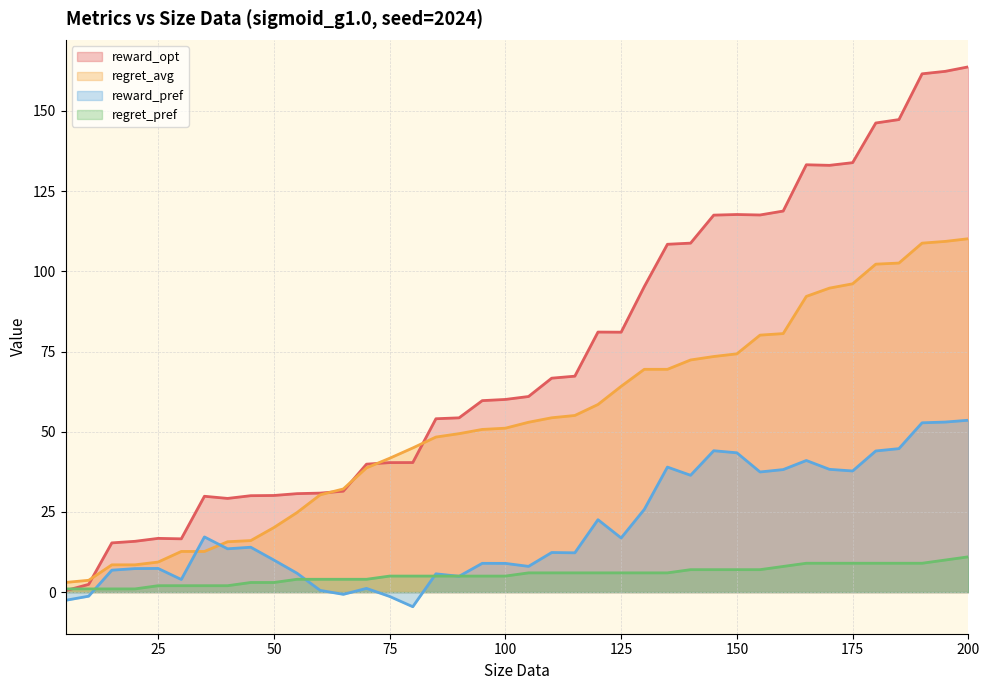

What value does the regret_pref series have at 85?

5.0